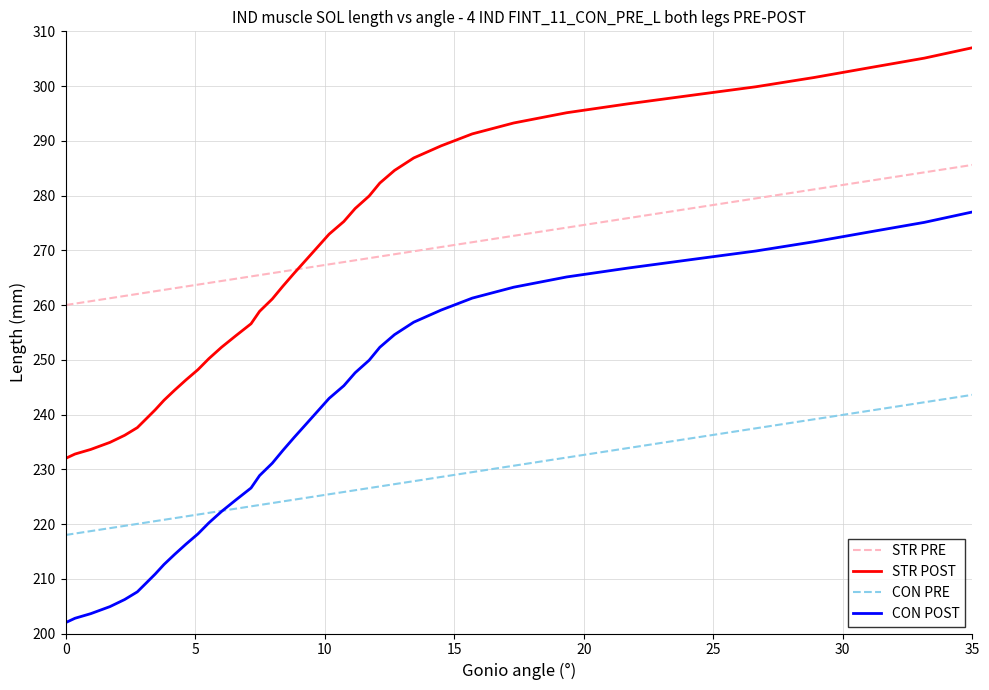

True or false: CON POST has more than 2 interior local peaks.

False